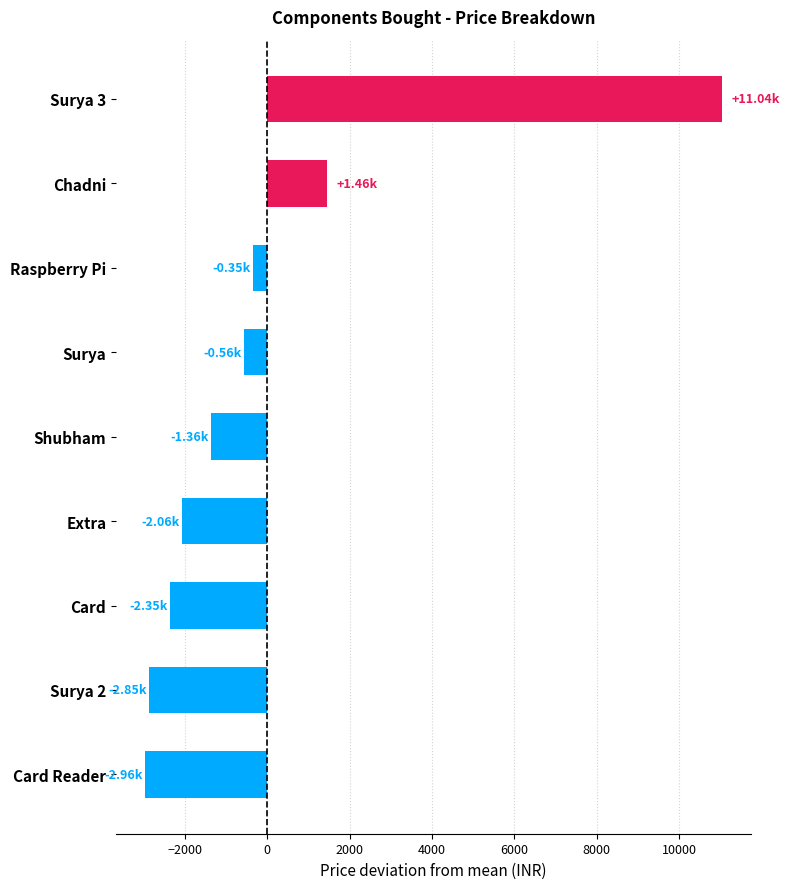

What is the difference between the maximum and second lowest values?

13889.0